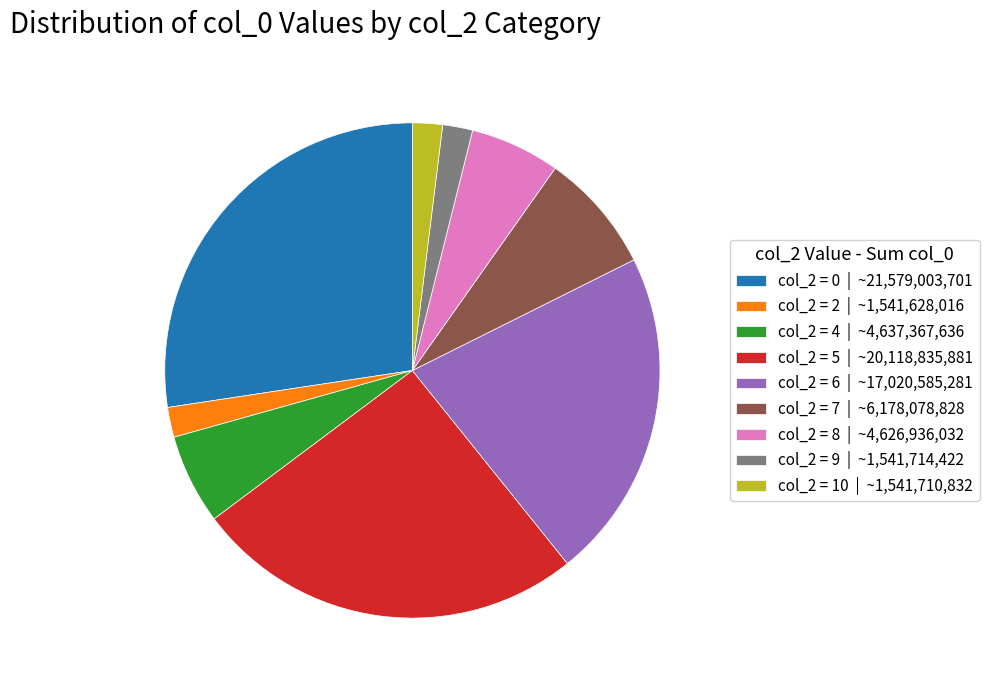

Which slice is the largest?

col_2 = 0 | ~21,579,003,701